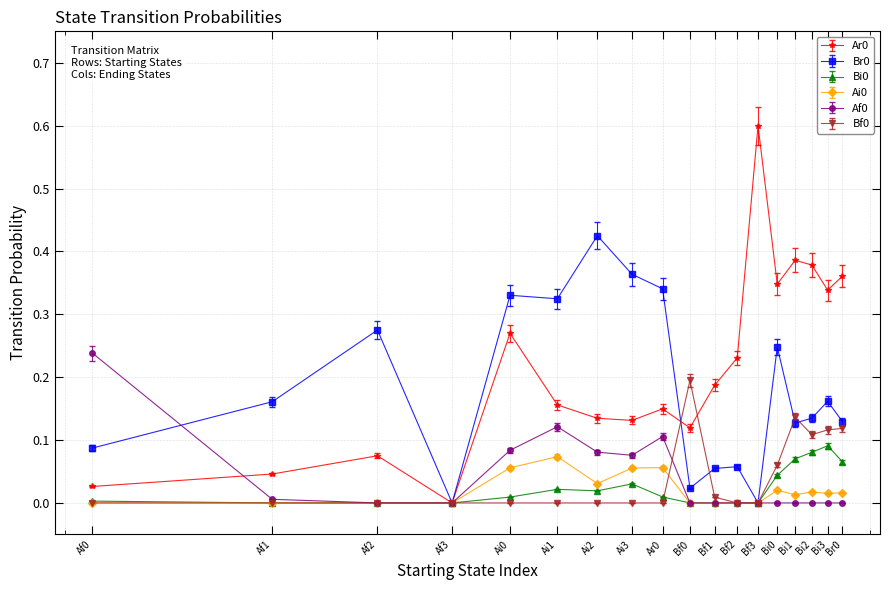

Is this an area chart (filled region under the line)?

No